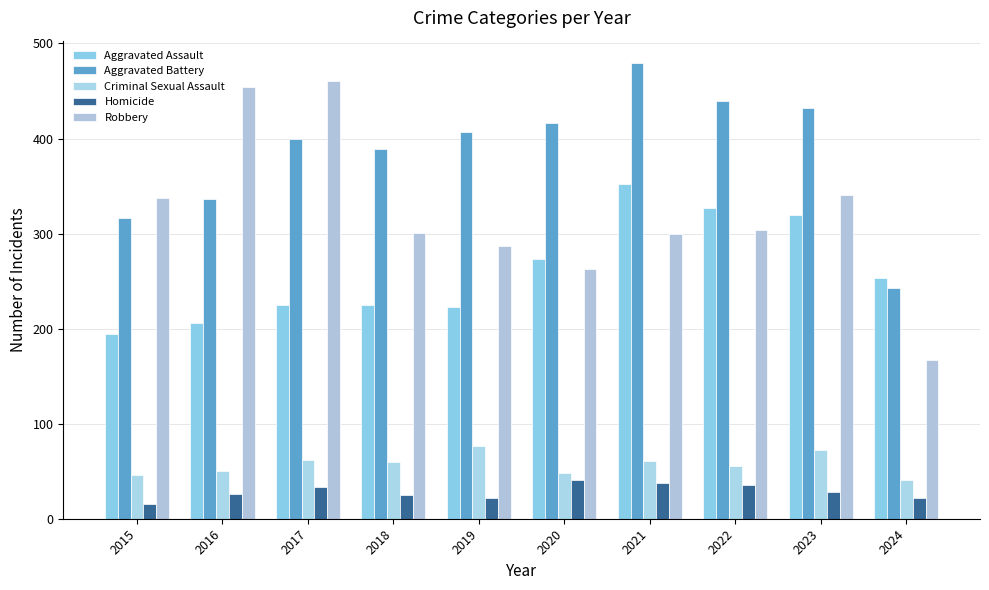

What are all the series names shown in the legend?

Aggravated Assault, Aggravated Battery, Criminal Sexual Assault, Homicide, Robbery